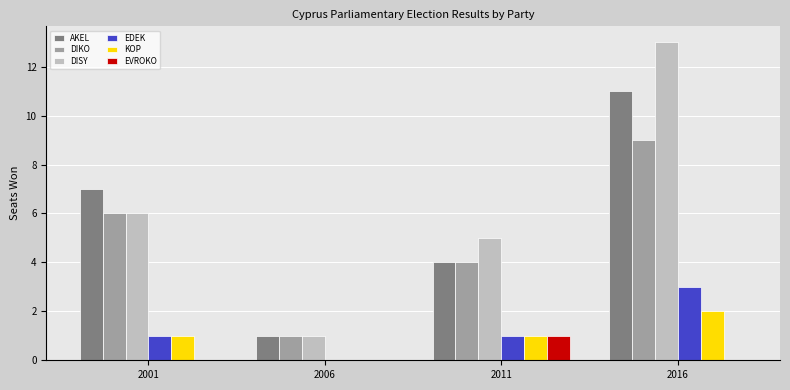

What are all the series names shown in the legend?

AKEL, DIKO, DISY, EDEK, KOP, EVROKO